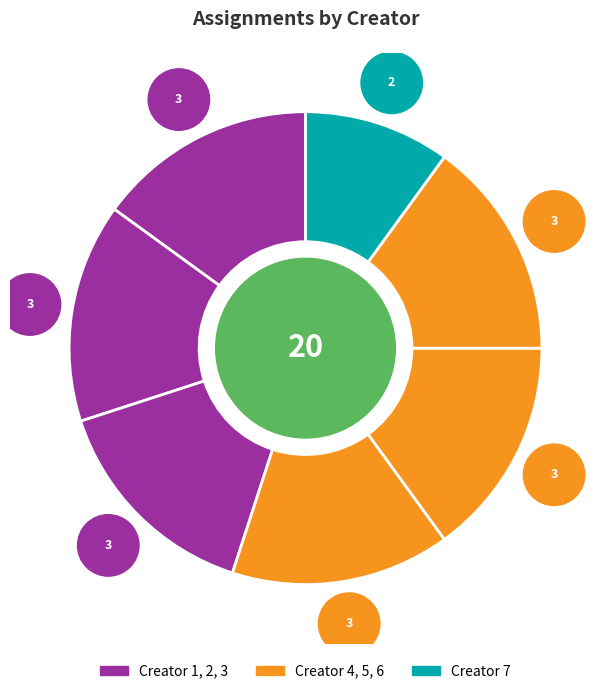

Rank the categories by value from highest to lowest.

Creator 1, Creator 2, Creator 3, Creator 4, Creator 5, Creator 6, Creator 7